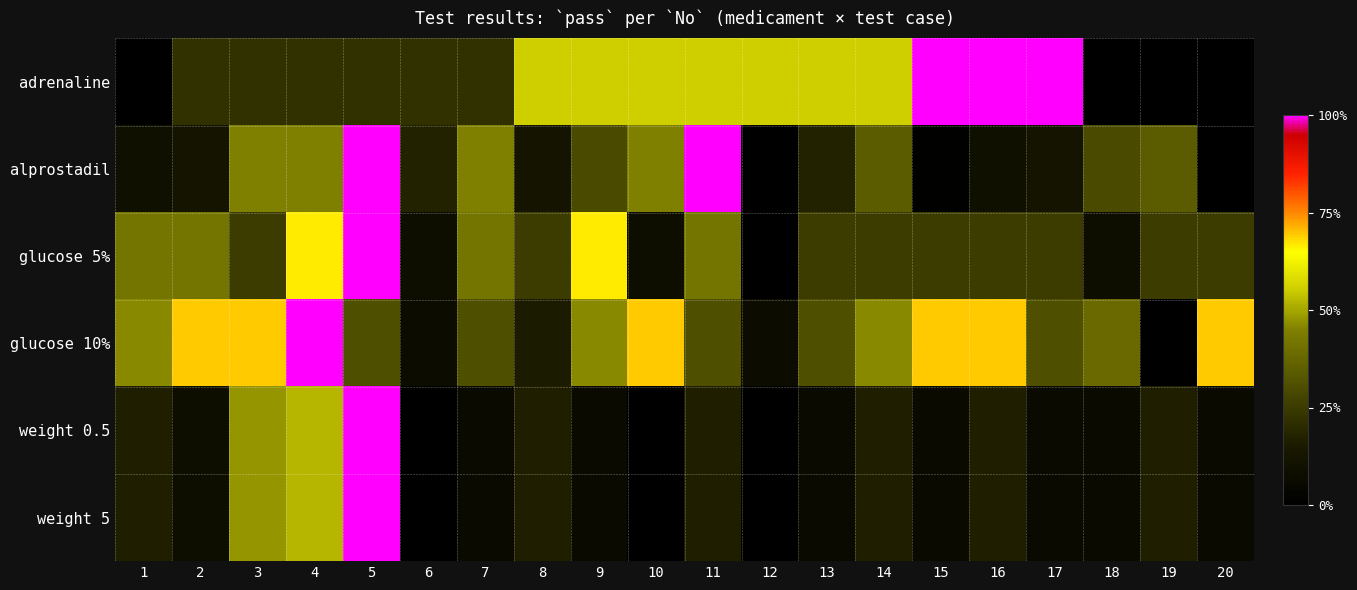

Count the number of categories in the chart.

20